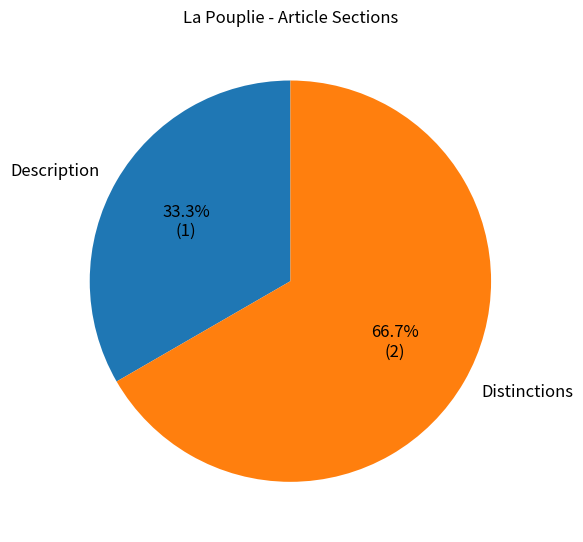

Does Description account for over 50% of the chart?

No